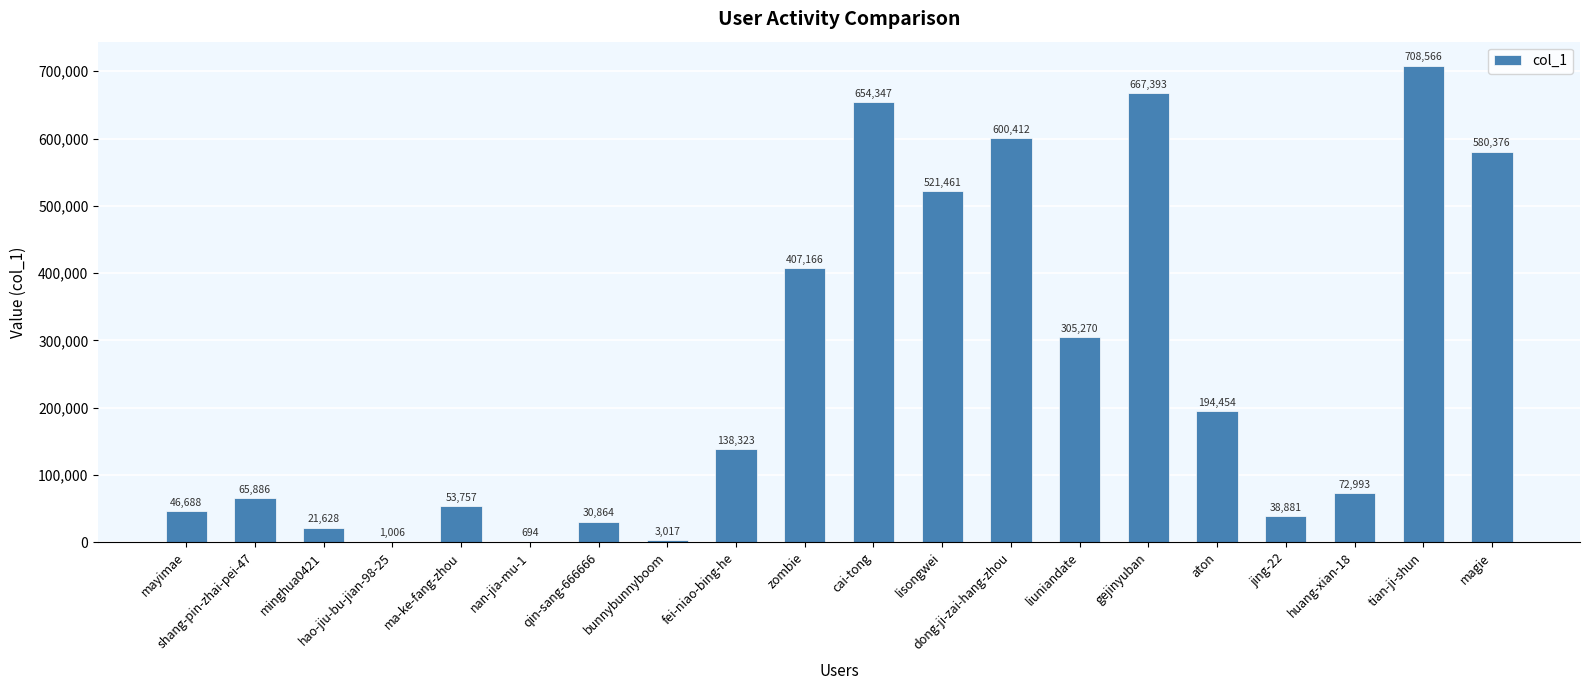

What is the difference between the values at fei-niao-bing-he and dong-ji-zai-hang-zhou?

462089